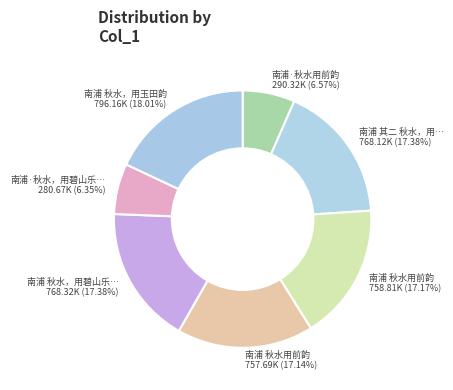

Do 南浦 秋水，用碧山乐… 768.32K (17.38%) and 南浦 秋水，用玉田韵 796.16K (18.01%) together represent more than half of the pie?

No